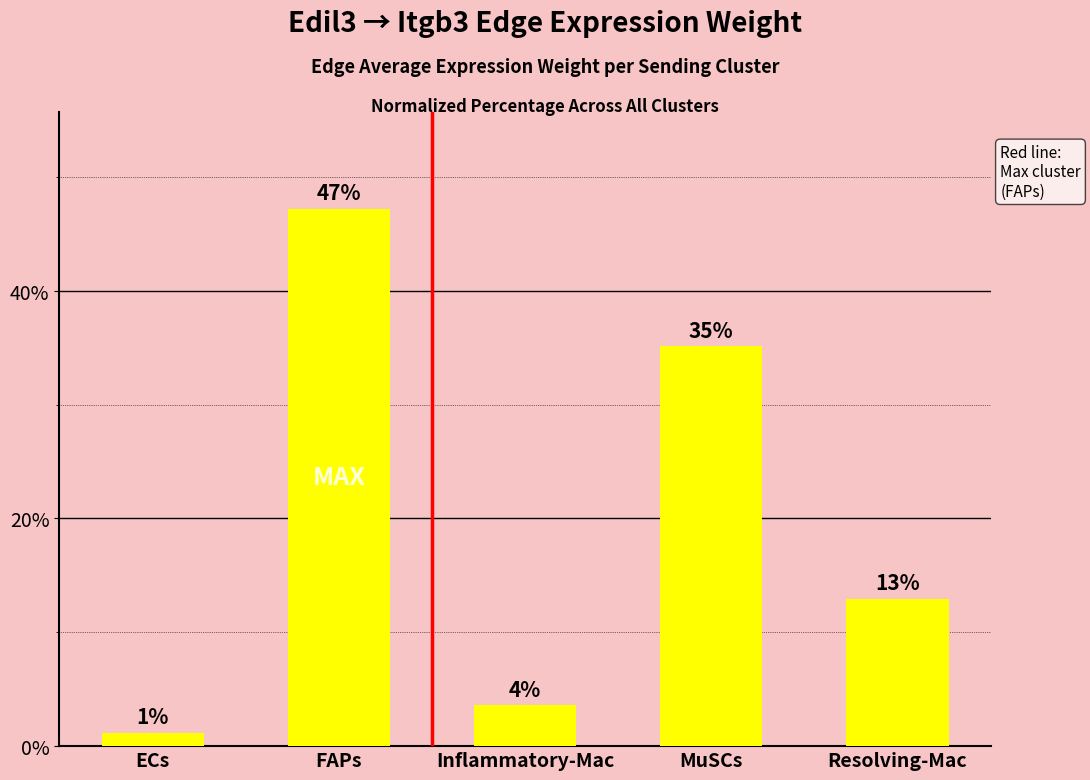

What is the change in value from ECs to Inflammatory-Mac?

+2.4